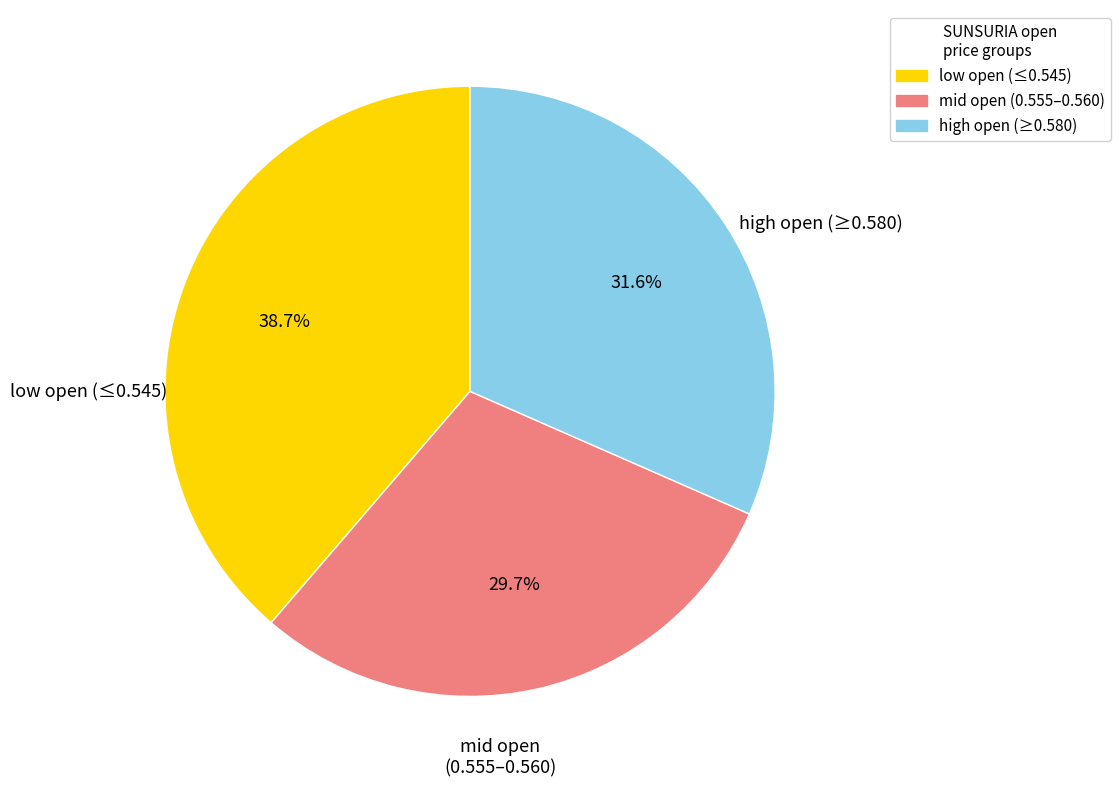

How many slices are in this pie chart?

3